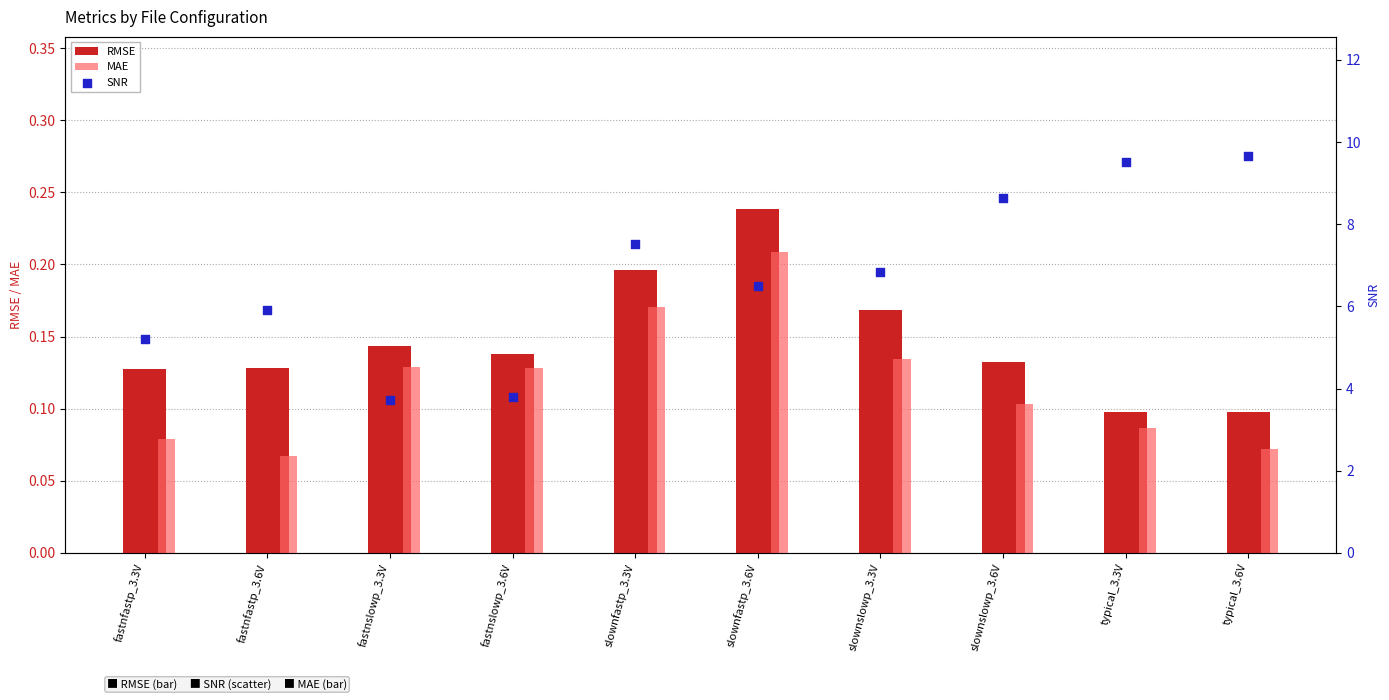

Which series contains the lowest Y value?

MAE